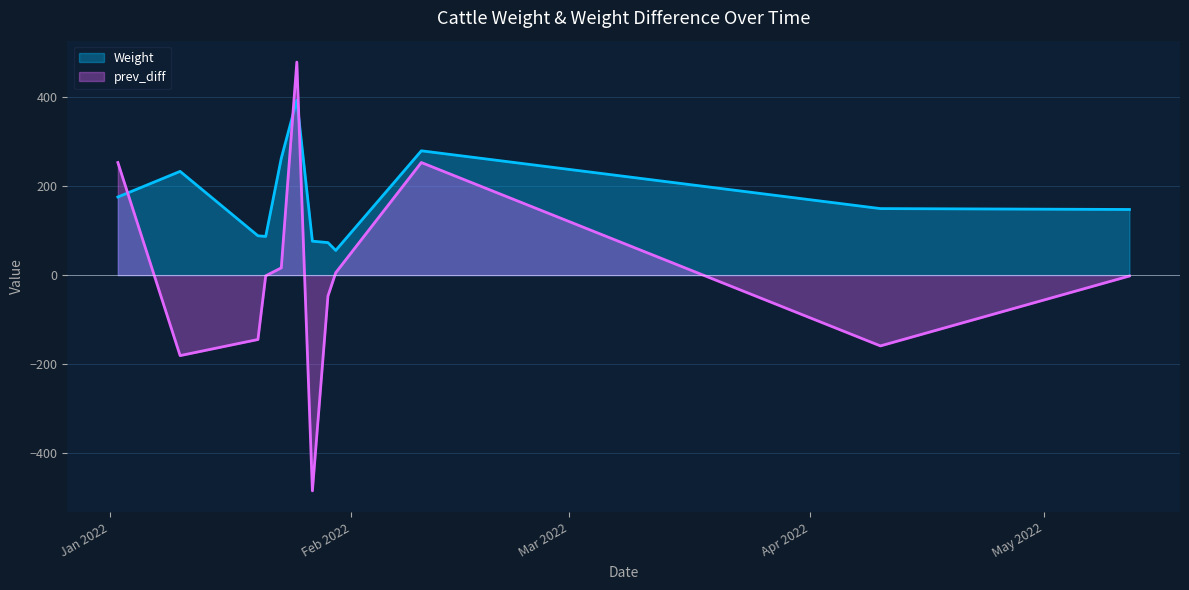

Which series has the widest spread of values?

prev_diff